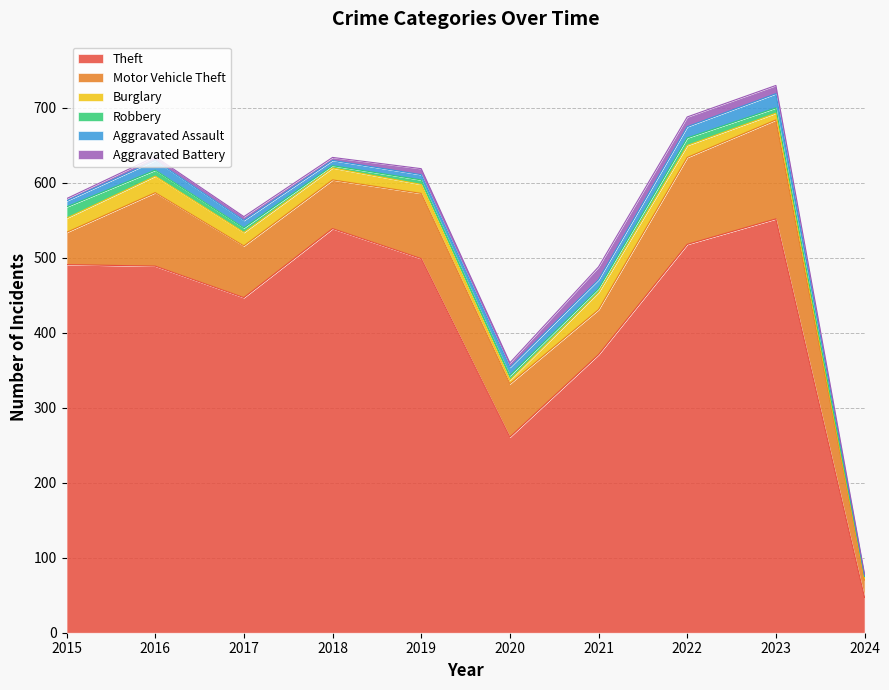

The value of Aggravated Battery at 2019 is 14. True or false?

False